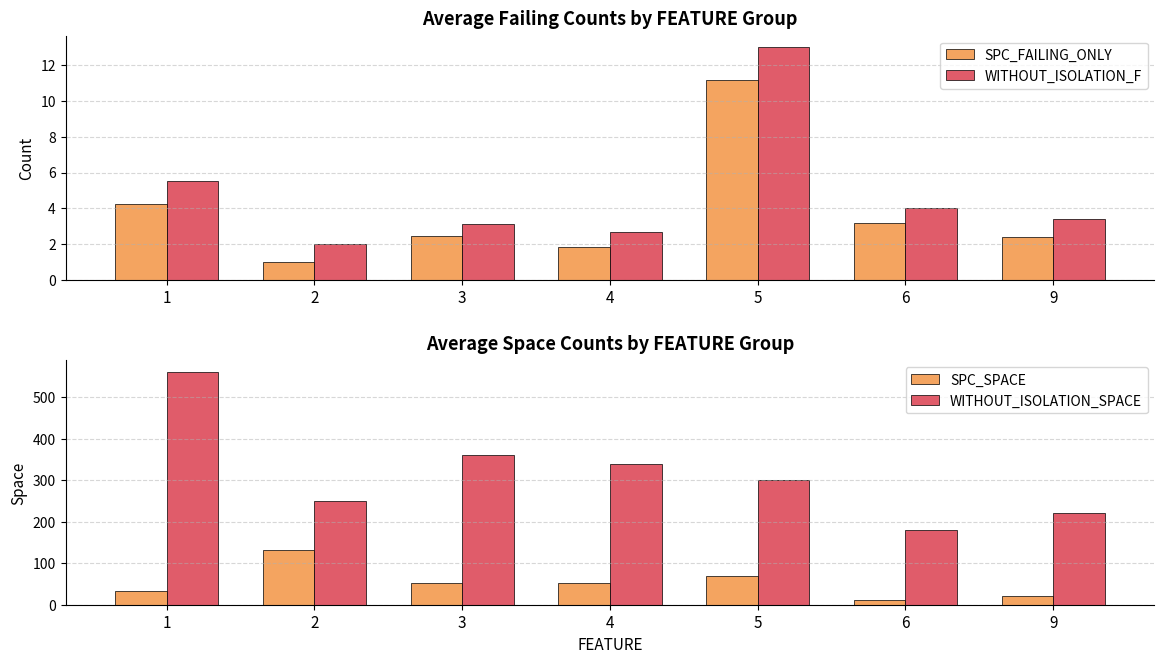

What is the value of the WITHOUT_ISOLATION_F bar at the 4th from the left?

2.7